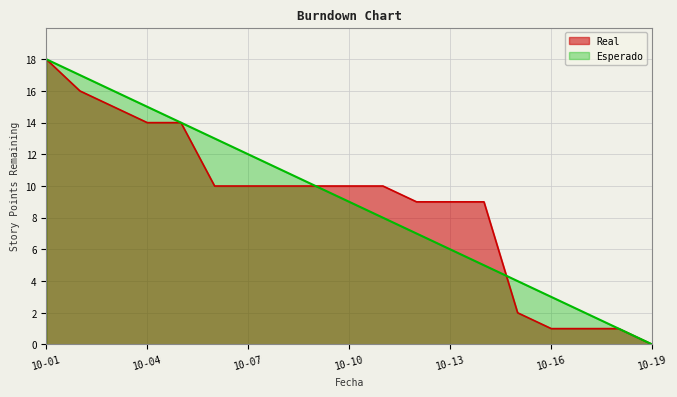

True or false: Esperado has more than 1 points higher than both neighbors.

False